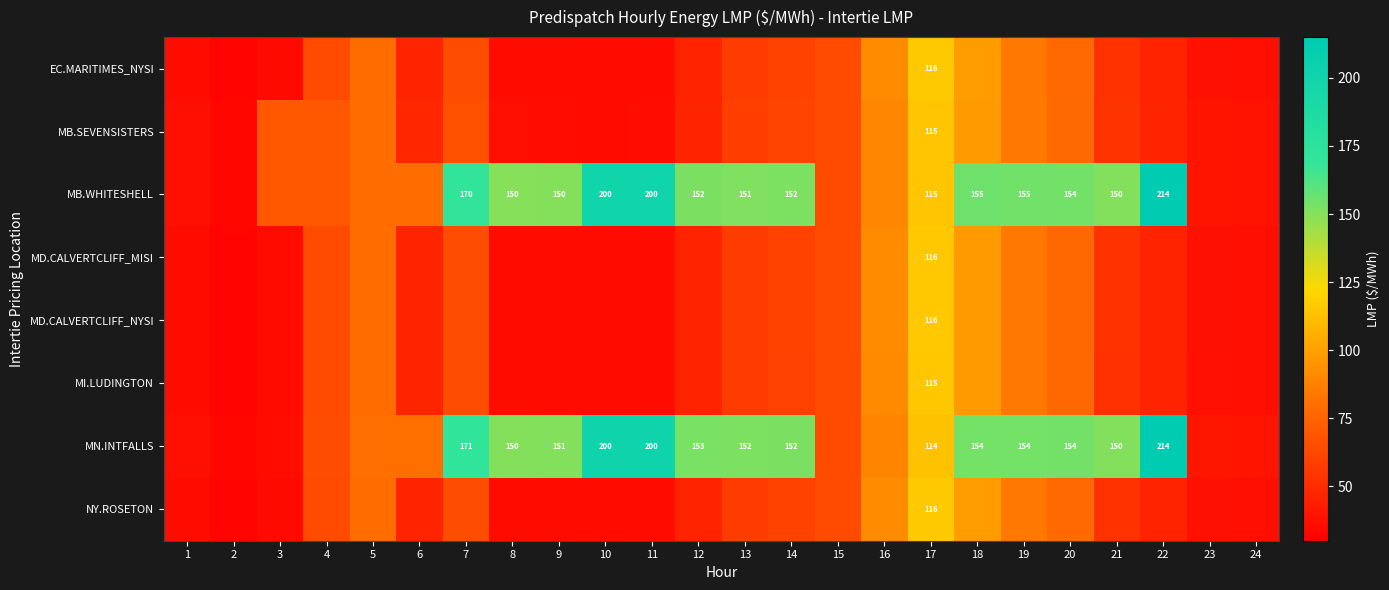

At which label is MN.INTFALLS closest to 123?

17